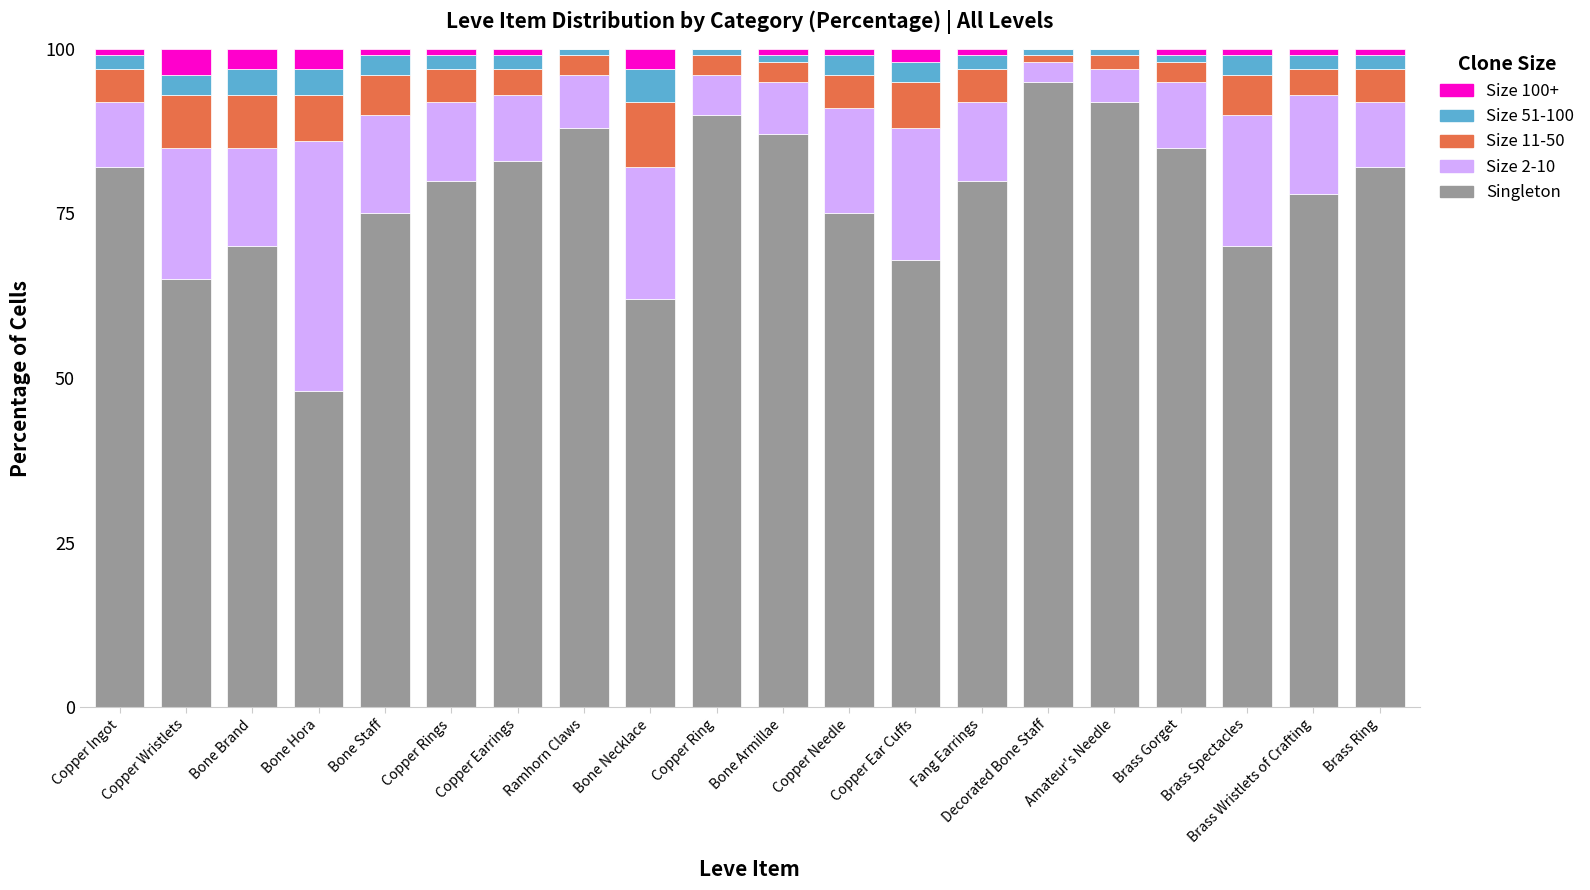

What is the total value across all series at Copper Wristlets?

100